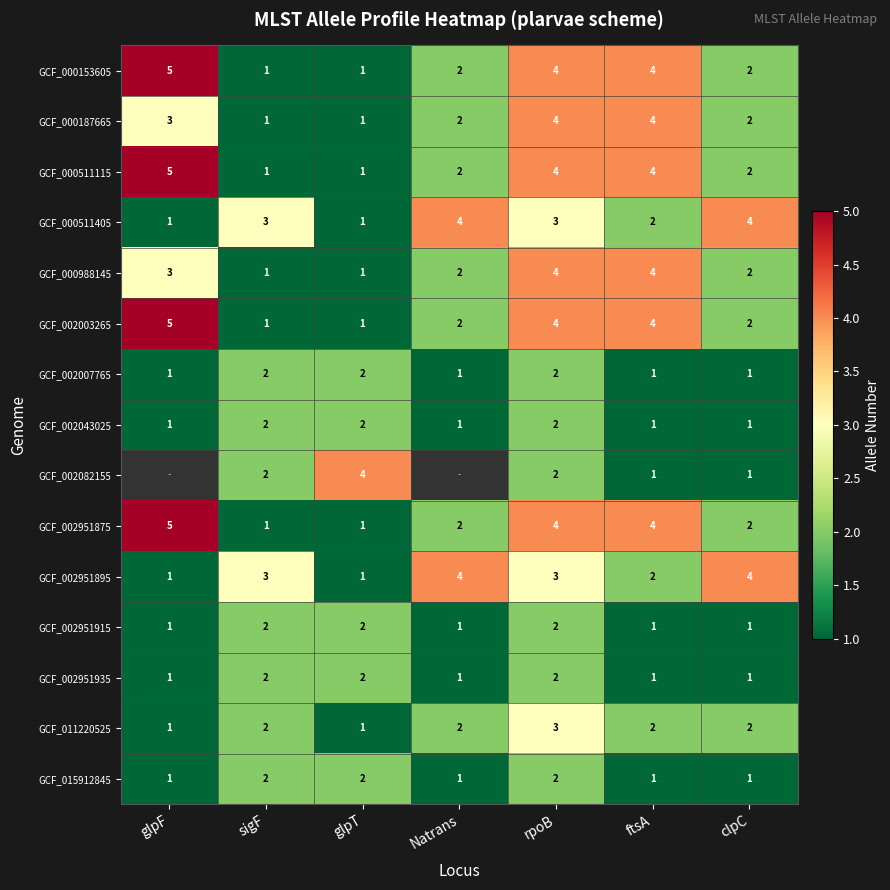

What is the sum of all GCF_000511115 values?

19